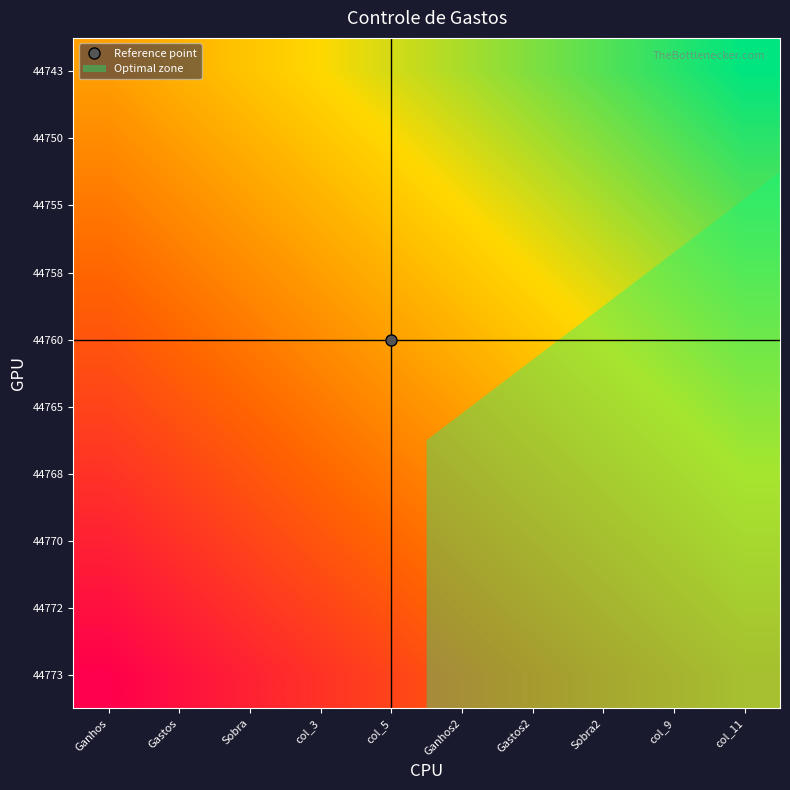

Reading left to right, transcribe all the data shown in this chart.

44743: Ganhos=0.5	Gastos=0.6	Sobra=0.6	col_3=0.7	col_5=0.7	Ganhos2=0.8	Gastos2=0.8	Sobra2=0.9	col_9=0.9	col_11=1.0
44750: Ganhos=0.4	Gastos=0.5	Sobra=0.6	col_3=0.6	col_5=0.7	Ganhos2=0.7	Gastos2=0.8	Sobra2=0.8	col_9=0.9	col_11=0.9
44755: Ganhos=0.4	Gastos=0.4	Sobra=0.5	col_3=0.6	col_5=0.6	Ganhos2=0.7	Gastos2=0.7	Sobra2=0.8	col_9=0.8	col_11=0.9
44758: Ganhos=0.3	Gastos=0.4	Sobra=0.4	col_3=0.5	col_5=0.6	Ganhos2=0.6	Gastos2=0.7	Sobra2=0.7	col_9=0.8	col_11=0.8
44760: Ganhos=0.3	Gastos=0.3	Sobra=0.4	col_3=0.4	col_5=0.5	Ganhos2=0.6	Gastos2=0.6	Sobra2=0.7	col_9=0.7	col_11=0.8
44765: Ganhos=0.2	Gastos=0.3	Sobra=0.3	col_3=0.4	col_5=0.4	Ganhos2=0.5	Gastos2=0.6	Sobra2=0.6	col_9=0.7	col_11=0.7
44768: Ganhos=0.2	Gastos=0.2	Sobra=0.3	col_3=0.3	col_5=0.4	Ganhos2=0.4	Gastos2=0.5	Sobra2=0.6	col_9=0.6	col_11=0.7
44770: Ganhos=0.1	Gastos=0.2	Sobra=0.2	col_3=0.3	col_5=0.3	Ganhos2=0.4	Gastos2=0.4	Sobra2=0.5	col_9=0.6	col_11=0.6
44772: Ganhos=0.1	Gastos=0.1	Sobra=0.2	col_3=0.2	col_5=0.3	Ganhos2=0.3	Gastos2=0.4	Sobra2=0.4	col_9=0.5	col_11=0.6
44773: Ganhos=0.0	Gastos=0.1	Sobra=0.1	col_3=0.2	col_5=0.2	Ganhos2=0.3	Gastos2=0.3	Sobra2=0.4	col_9=0.4	col_11=0.5